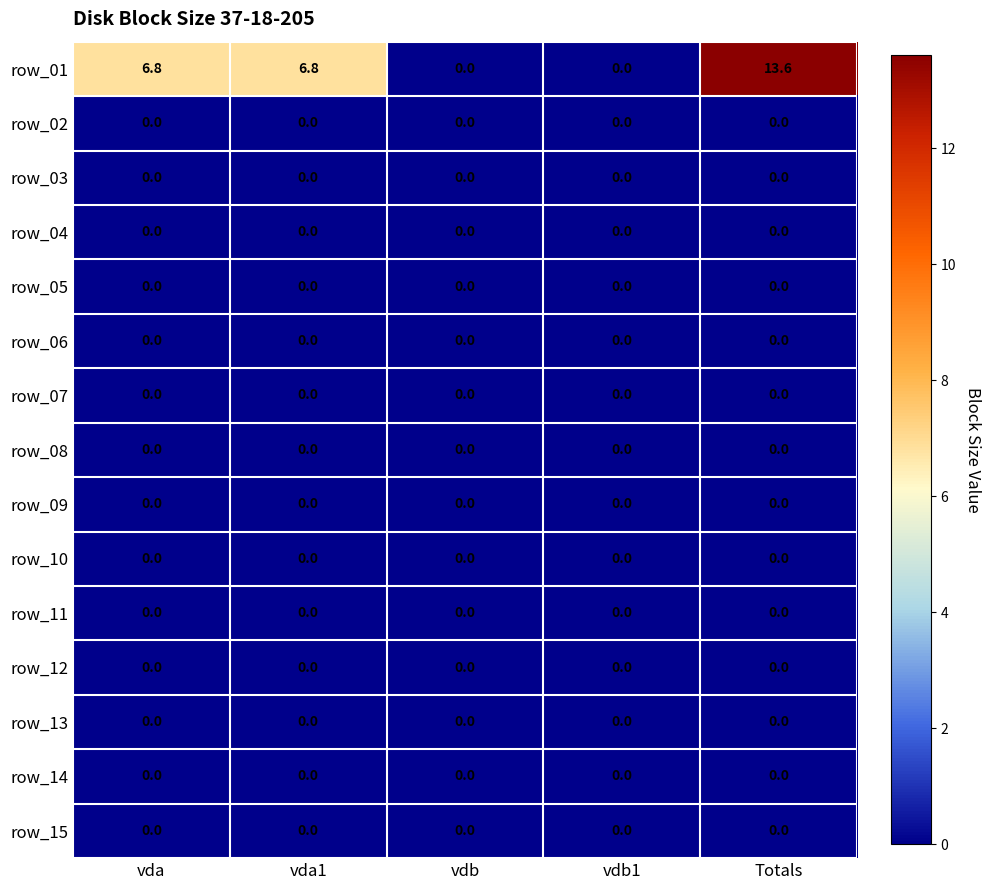

True or false: row_09 has a value of 0.0 at vdb1.

True